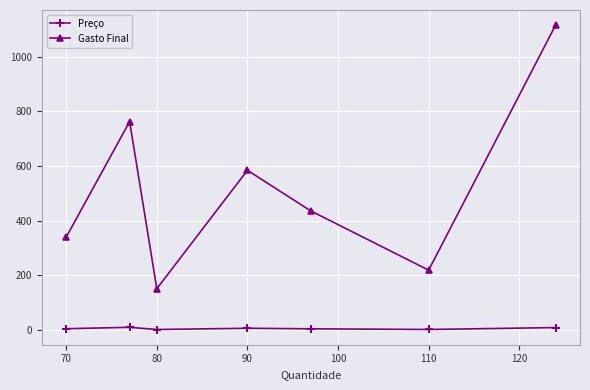

How many interior local valleys does the Gasto Final series have?

2